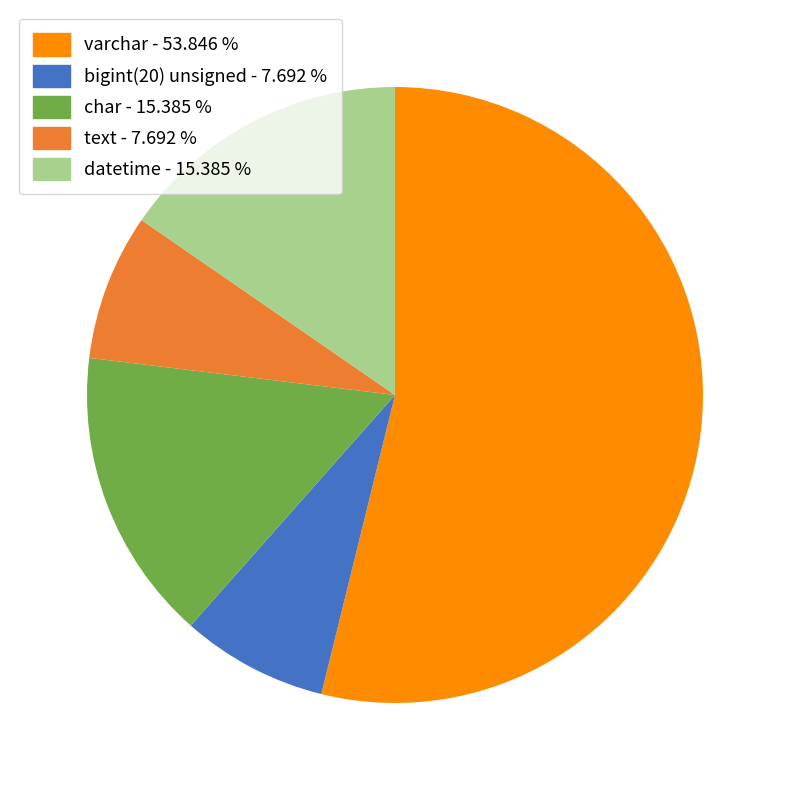

Combined, do datetime and text account for over 50%?

No